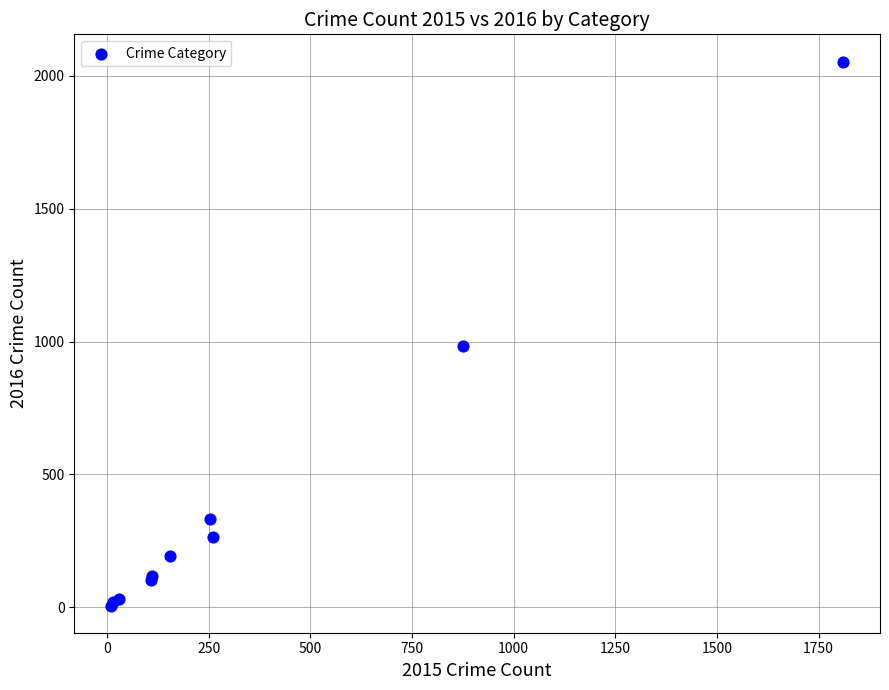

What Y value in the scatter plot is closest to 1030?

984